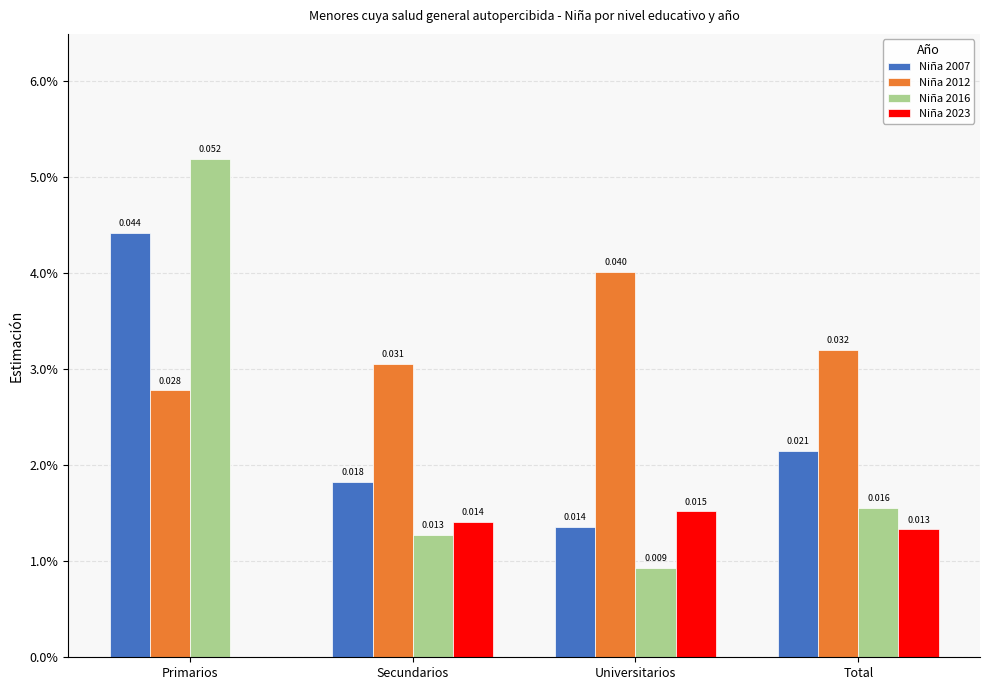

Does the chart contain stacked bars?

No